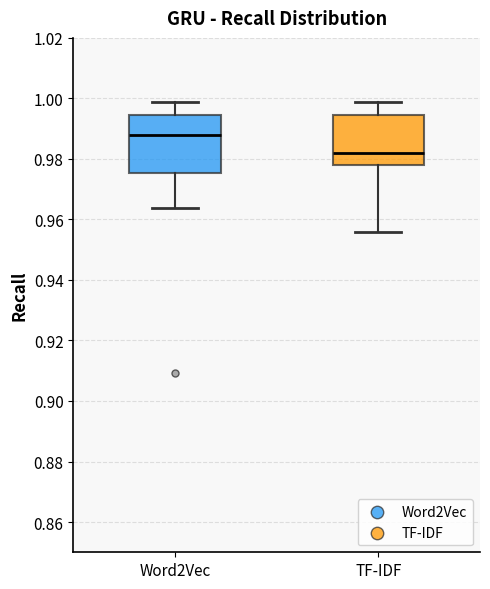

Reading left to right, transcribe this box plot: for each box, give where its median line is, the range the box spans, and where its two whiskers end, as read against the y-axis. The values are not printed on the chart, so give them approximately, as read against the axis.

Word2Vec: median 0.988, box 0.976 to 0.994, whiskers 0.964 to 0.998
TF-IDF: median 0.982, box 0.978 to 0.994, whiskers 0.956 to 0.998